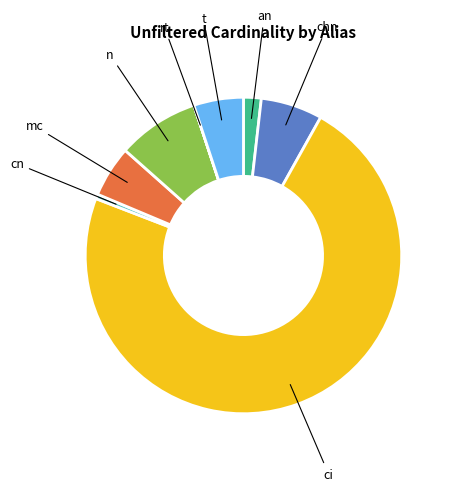

Which slice is the largest?

ci